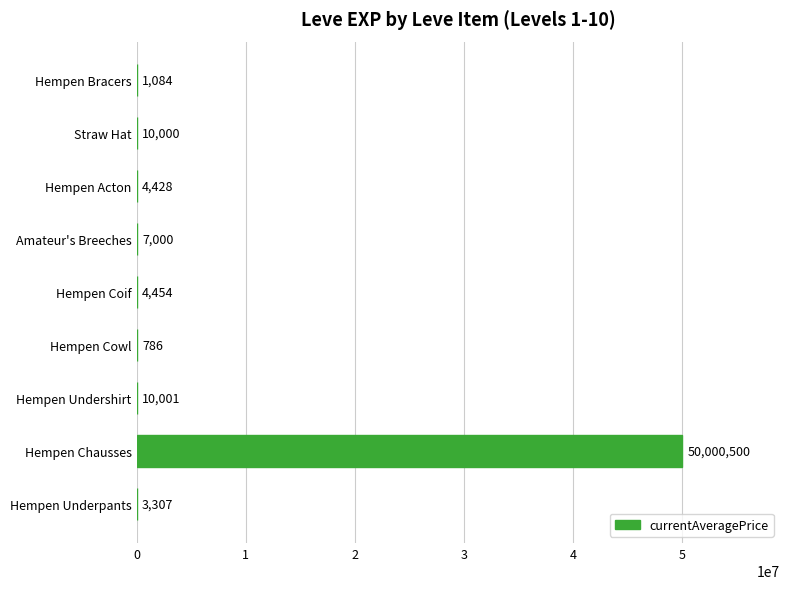

The chart shows a value of 10001.5 at Hempen Undershirt. True or false?

True